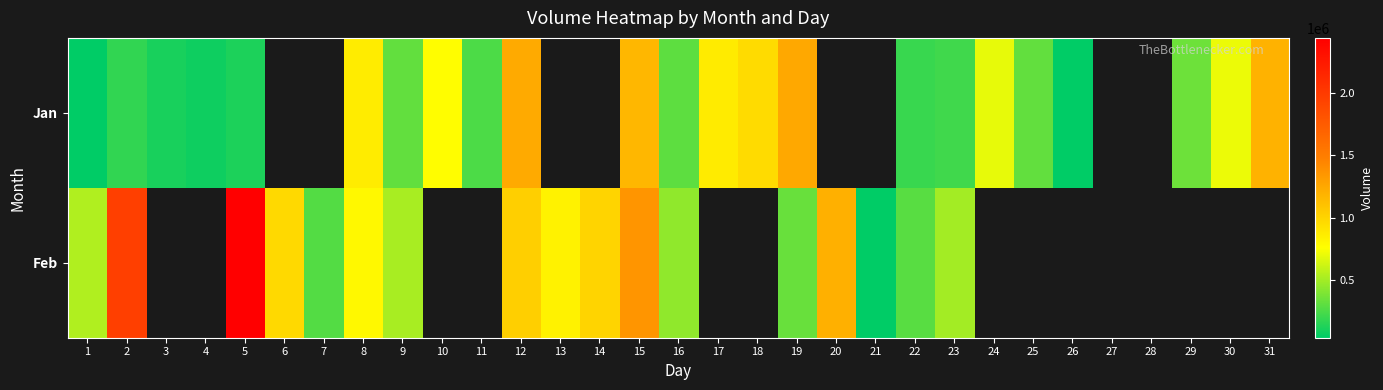

What is the difference between the highest and lowest values at 12?

211913.0